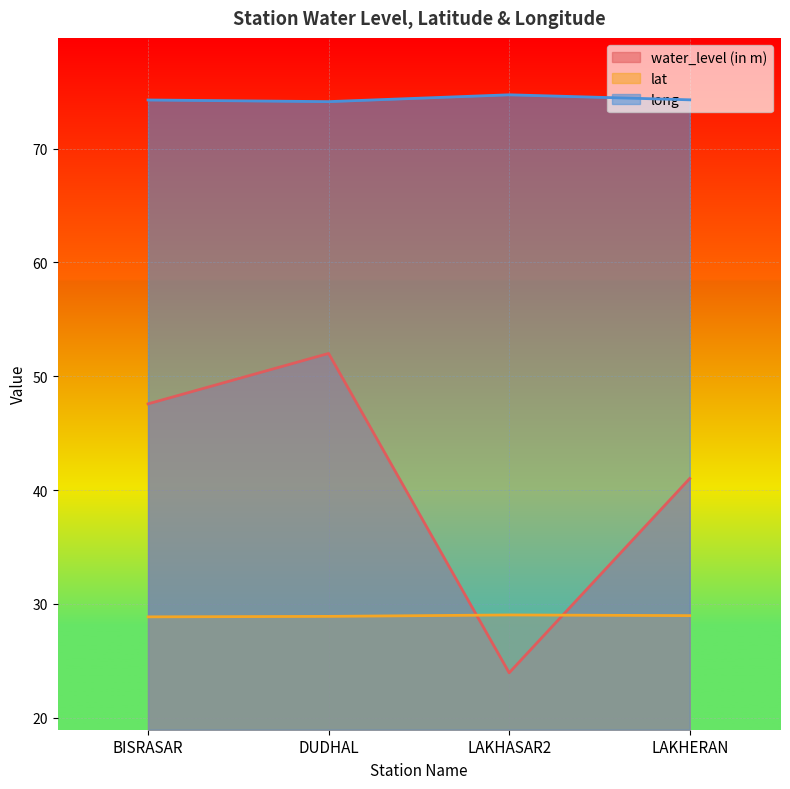

Is the value of lat at LAKHASAR2 greater than the value of long at BISRASAR?

No